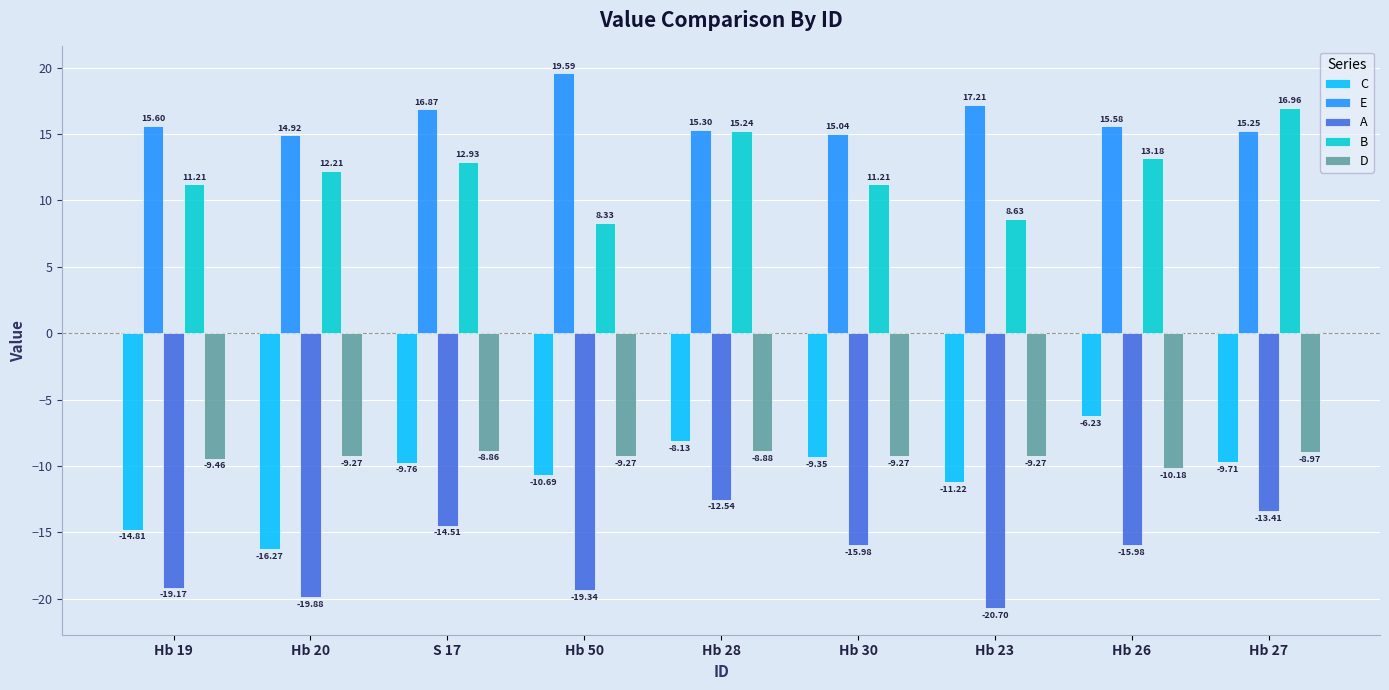

At which label does A first exceed -15?

S 17